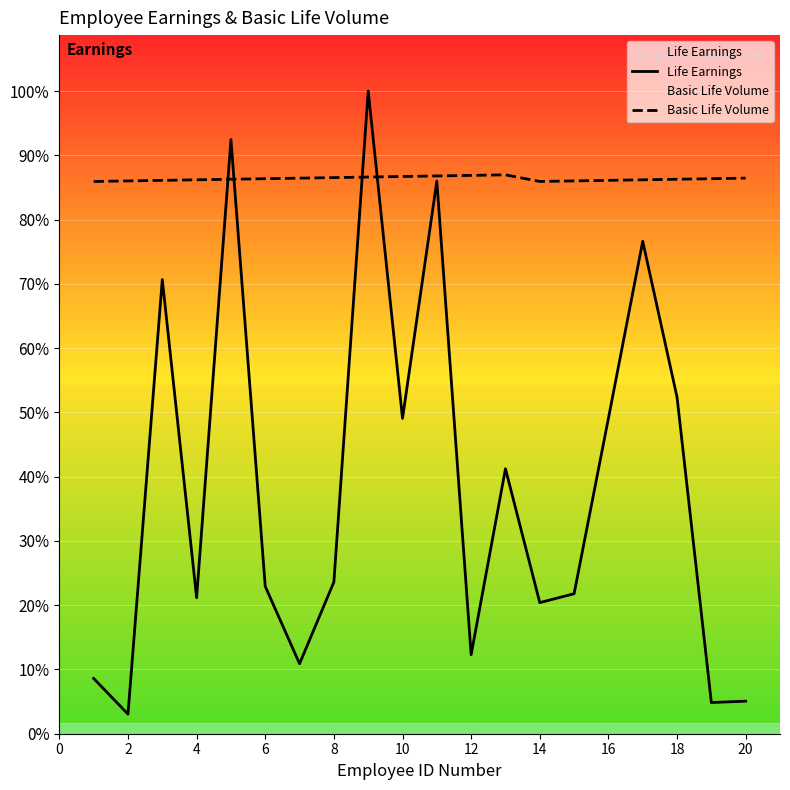

How many lines are shown in the chart?

2